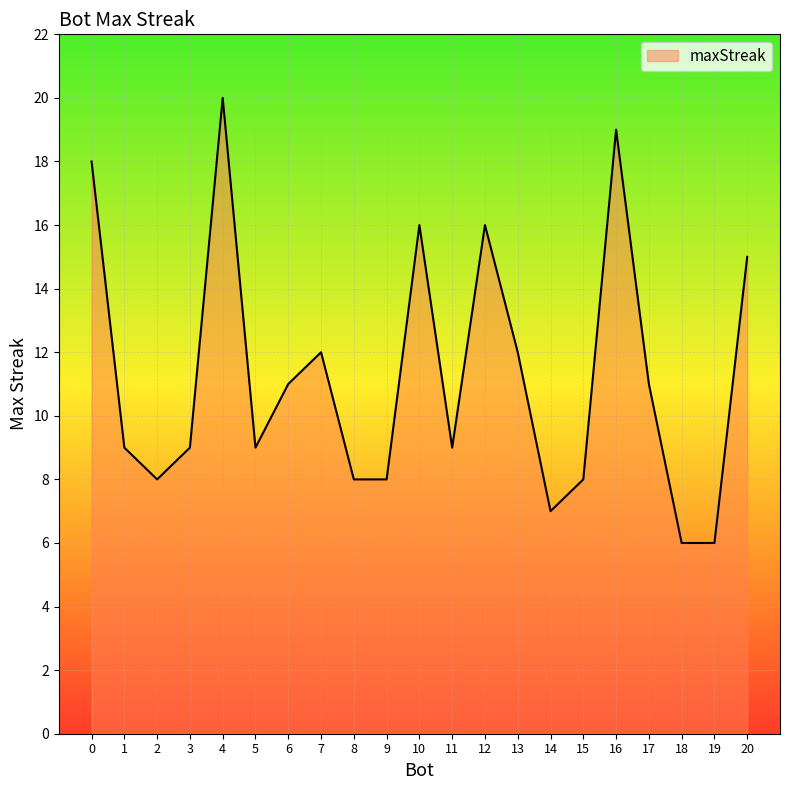

How many lines are shown in the chart?

1